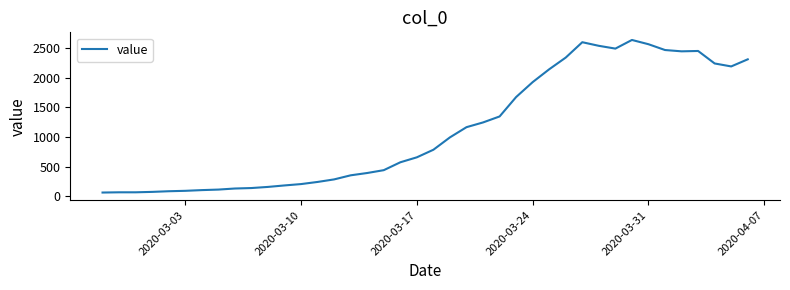

What is the minimum value shown in the chart?

61